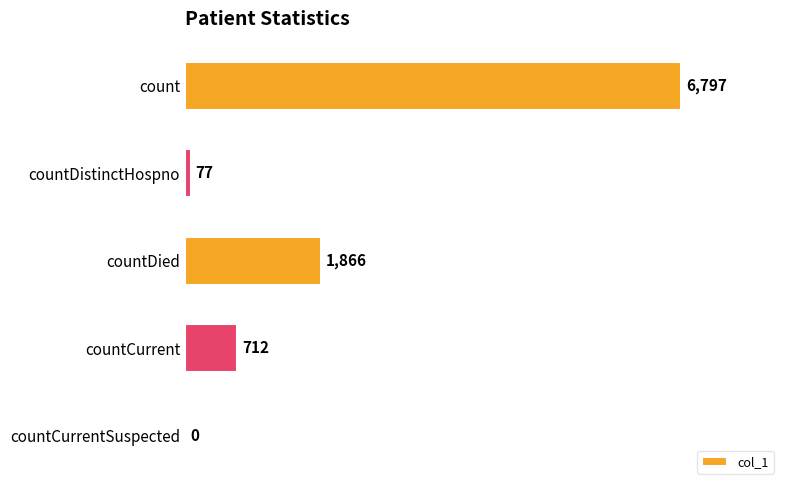

The chart shows a value of 999 at countCurrent. True or false?

False